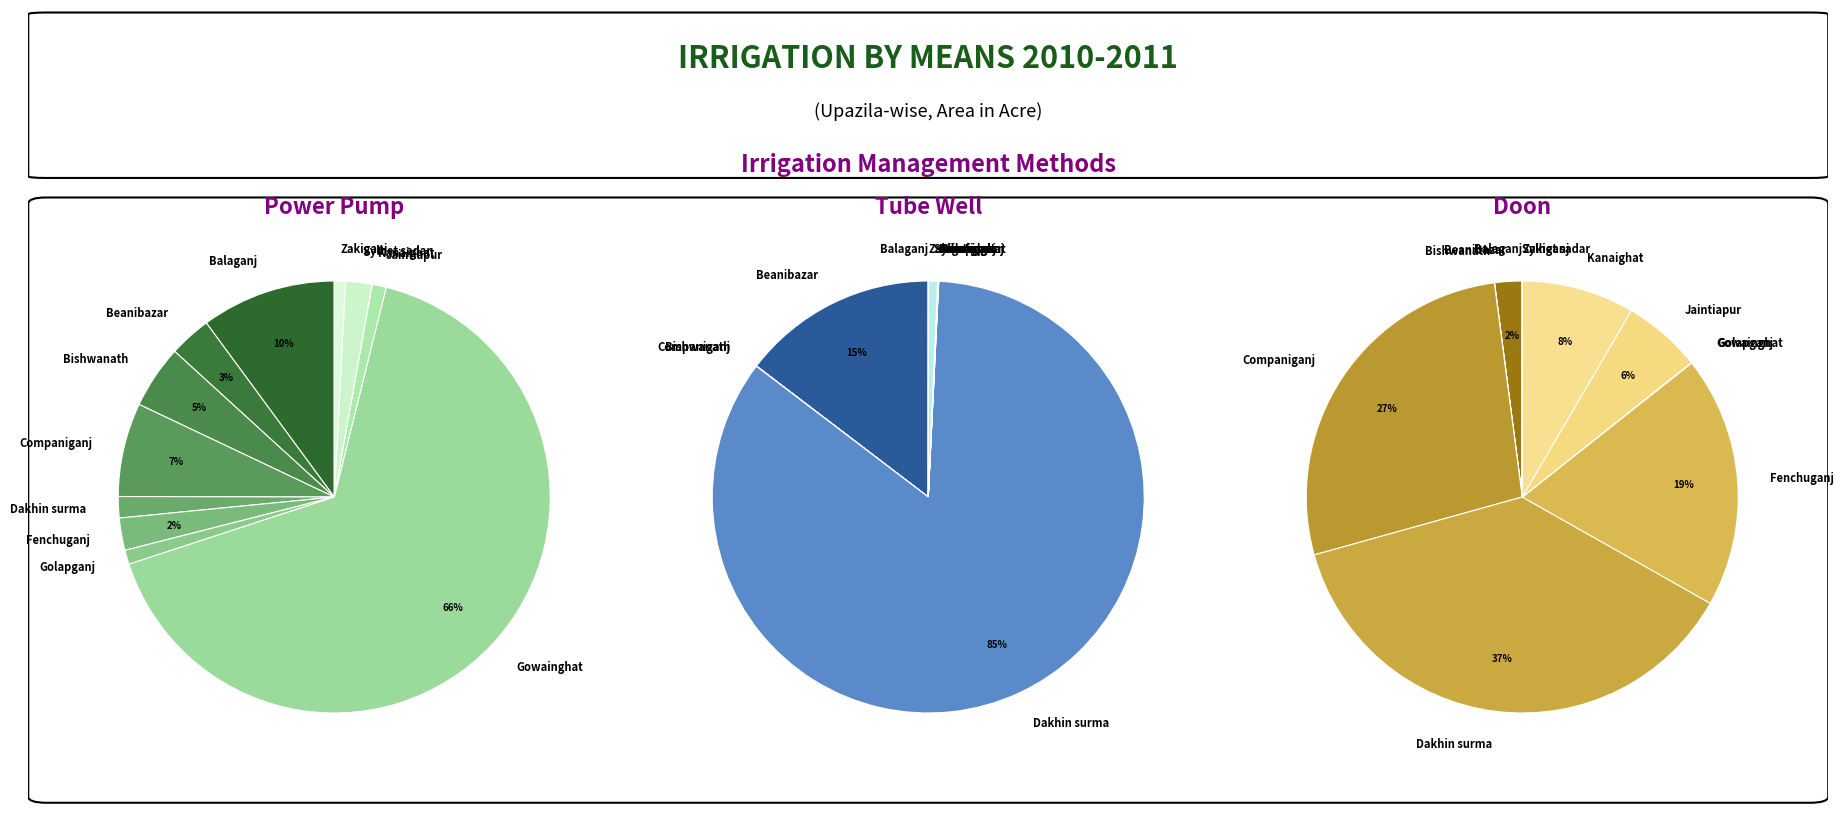

What percentage is the Fenchuganj slice, to the nearest percent?

2%